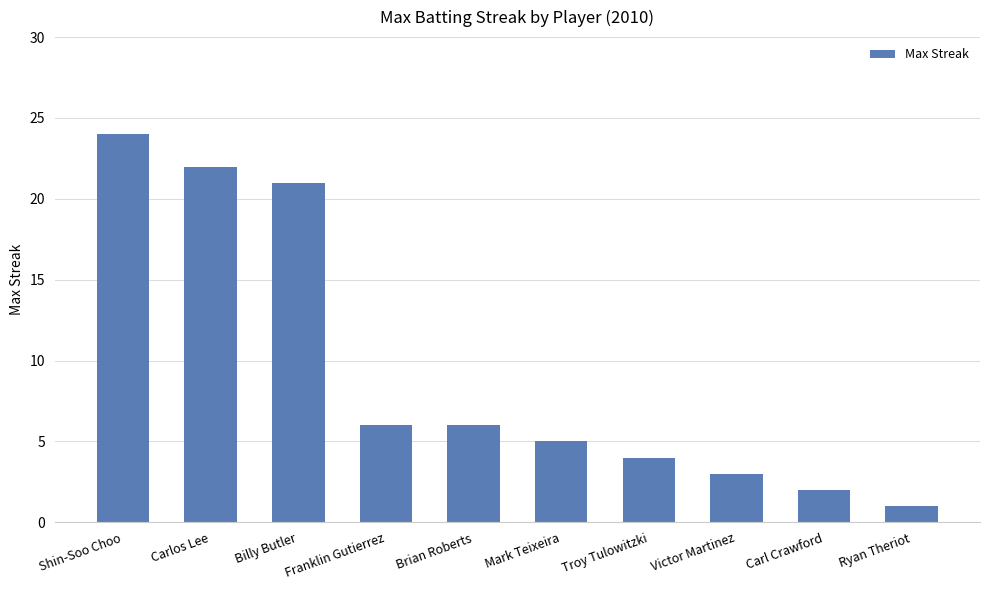

Reading right to left, list all the values displayed in this chart.

1	2	3	4	5	6	6	21	22	24